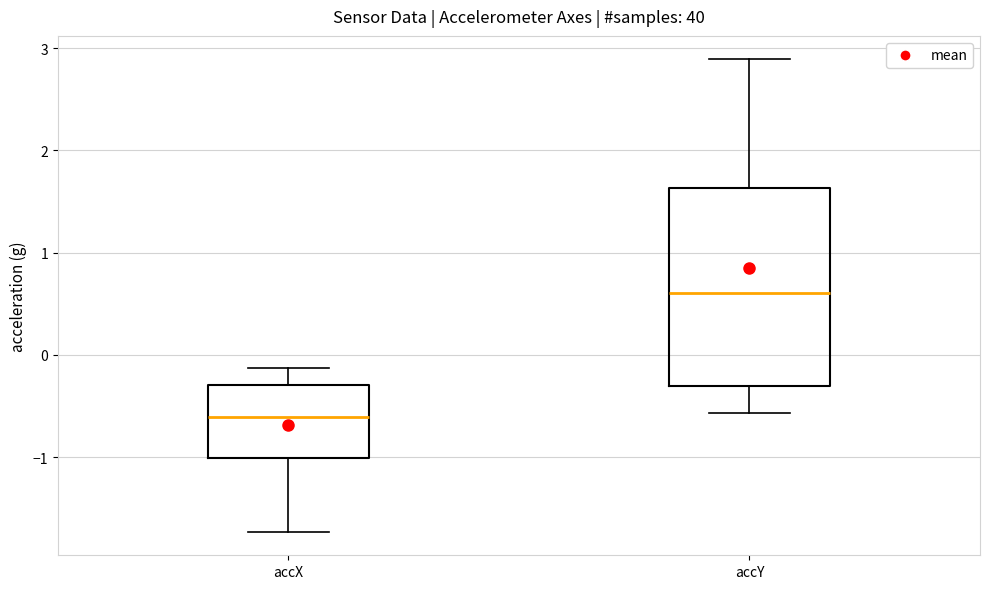

Reading left to right, transcribe this box plot: for each box, give where its median line is, the range the box spans, and where its two whiskers end, as read against the y-axis. The values are not printed on the chart, so give them approximately, as read against the axis.

accX: median -0.6, box -1.0 to -0.3, whiskers -1.7 to -0.1
accY: median 0.6, box -0.3 to 1.6, whiskers -0.6 to 2.9